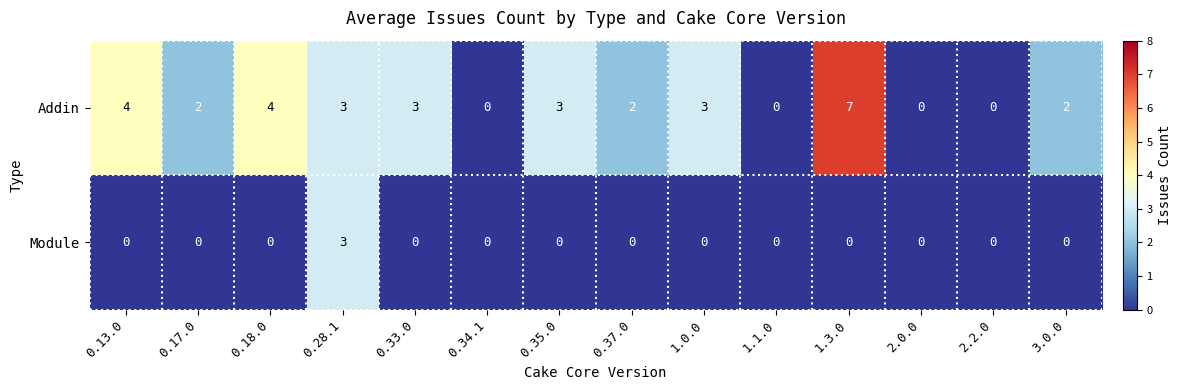

Reading right to left, extract all data points from this chart.

Addin: 2	0	0	7	0	3	2	3	0	3	3	4	2	4
Module: 0	0	0	0	0	0	0	0	0	0	3	0	0	0